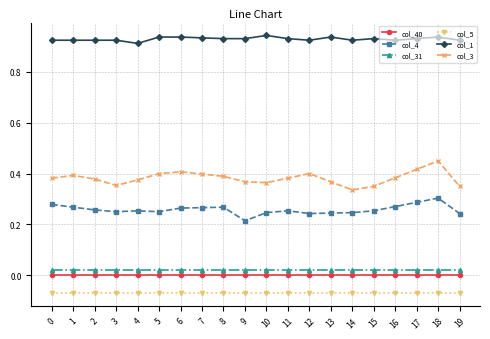

Is it true that col_4 equals 0.1 at 0?

False